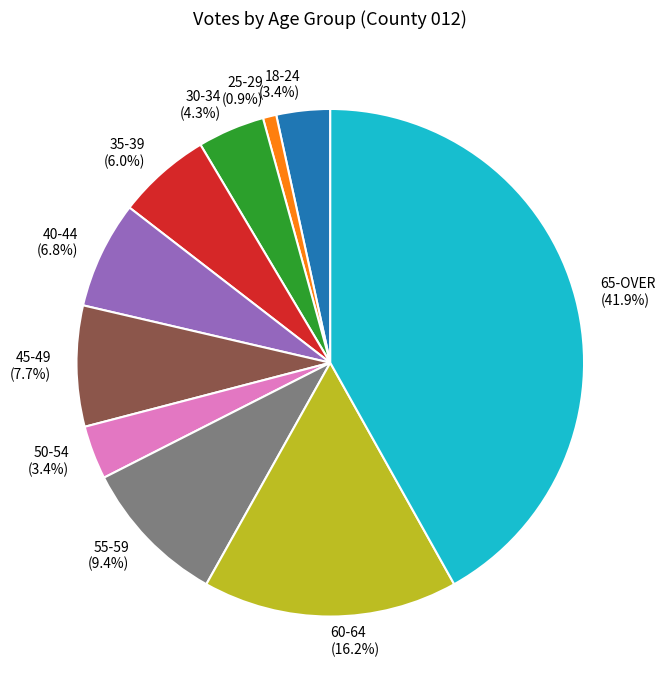

To the nearest percent, what percentage of the pie is 50-54?

3%